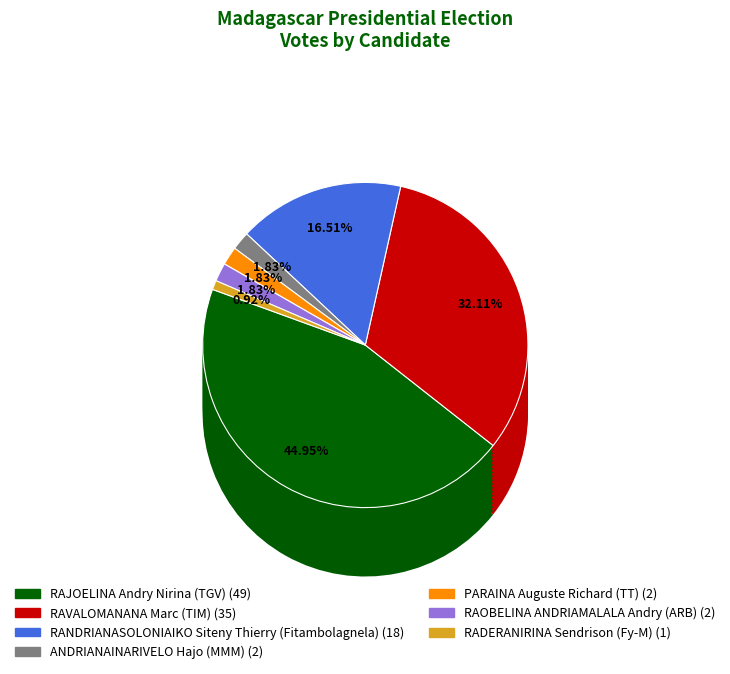

To the nearest percent, what is the difference between the largest and smallest slice percentages?

44%